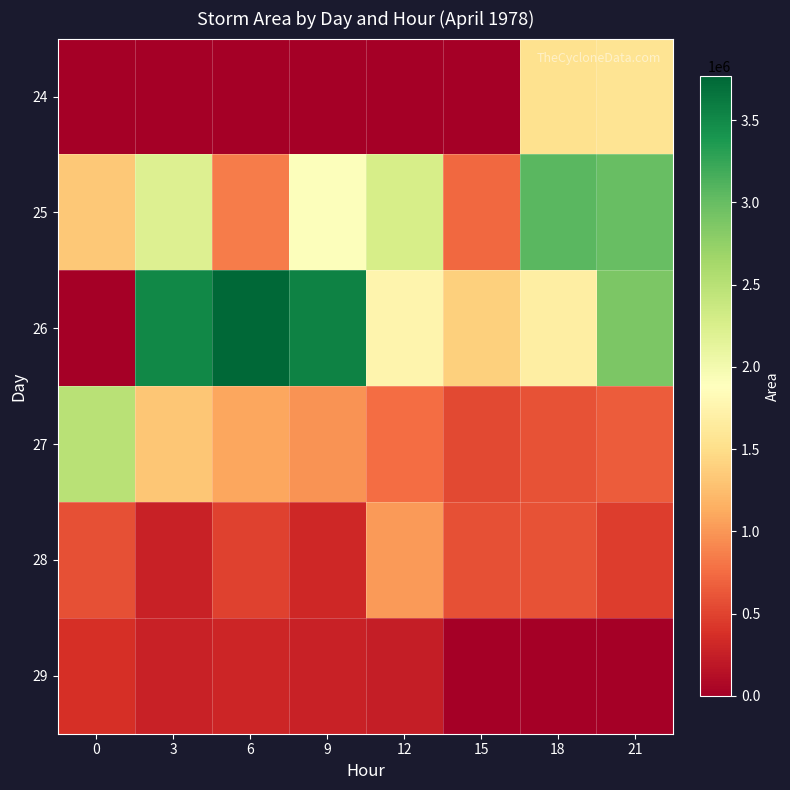

Reading left to right, extract all data points from this chart.

24: 0=0	3=0	6=0	9=0	12=0	15=0	18=1541250	21=1568125
25: 0=1338750	3=2206875	6=848750	9=1898125	12=2273750	15=723750	18=3063750	21=2996250
26: 0=625	3=3506250	6=3766250	9=3550625	12=1763125	15=1389375	18=1681250	21=2869375
27: 0=2493750	3=1310000	6=1091250	9=977500	12=751250	15=536875	18=601875	21=647500
28: 0=575625	3=268750	6=497500	9=316875	12=1025625	15=583750	18=596250	21=459375
29: 0=374375	3=271875	6=305625	9=266250	12=245625	15=0	18=0	21=0